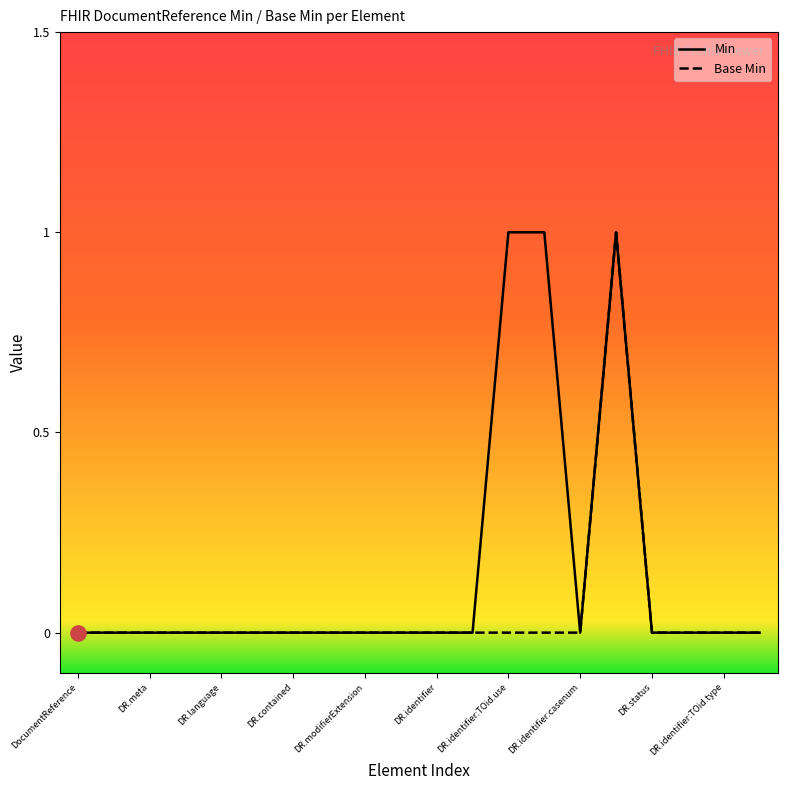

Which series has the largest total across all categories?

Min